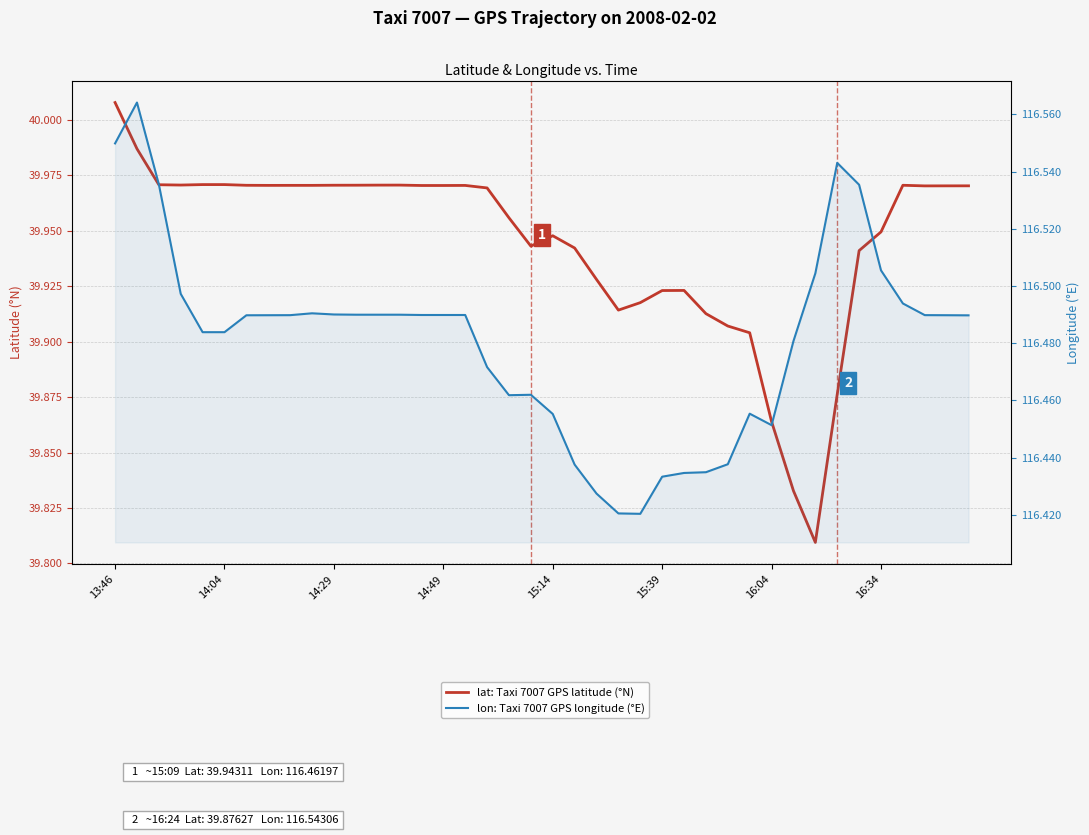

The value of lat: Taxi 7007 trajectory (detached house style) at 27 is 14.8. True or false?

False